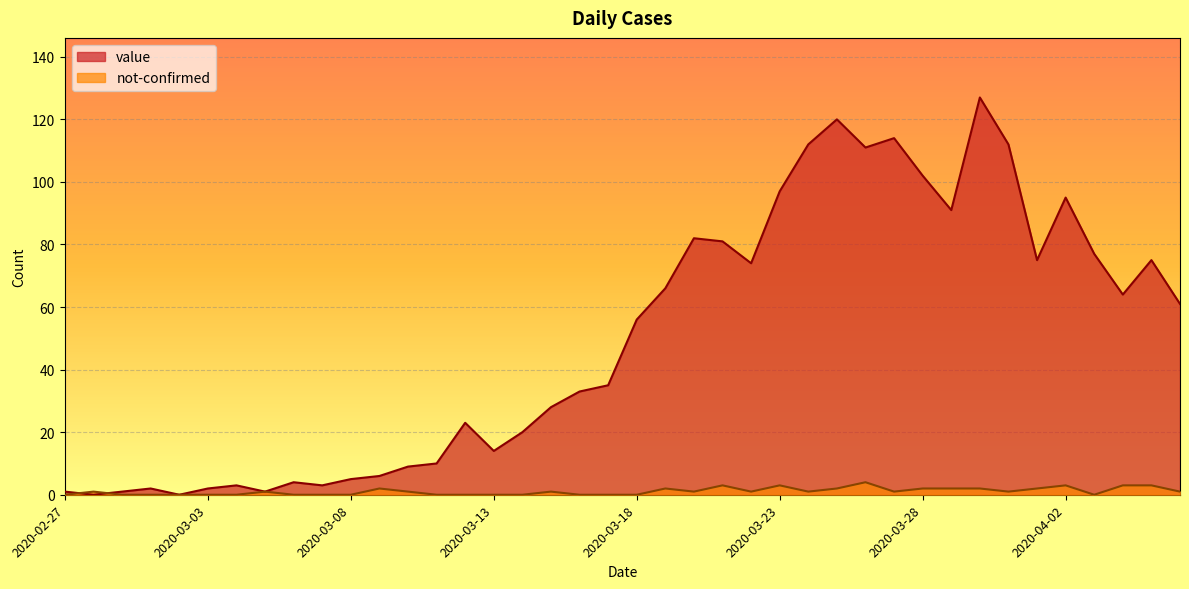

List the series in order of their peak value, highest first.

value, not-confirmed